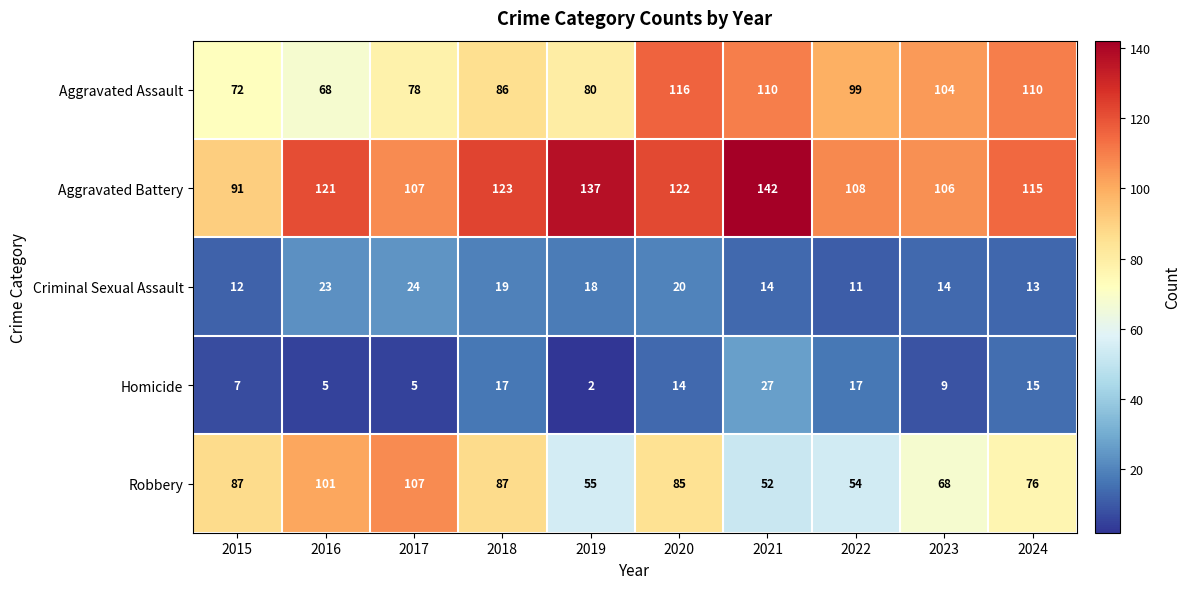

What is the difference between the highest and lowest values at 2023?

97